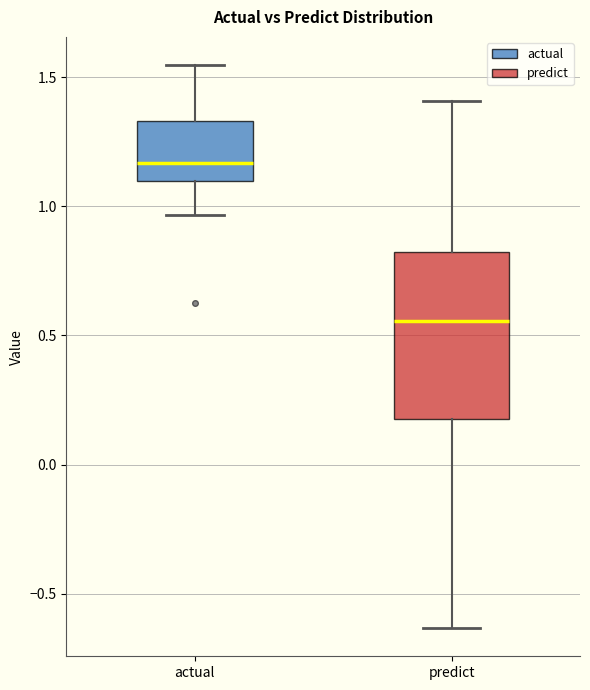

Which box's median line is the highest?

actual